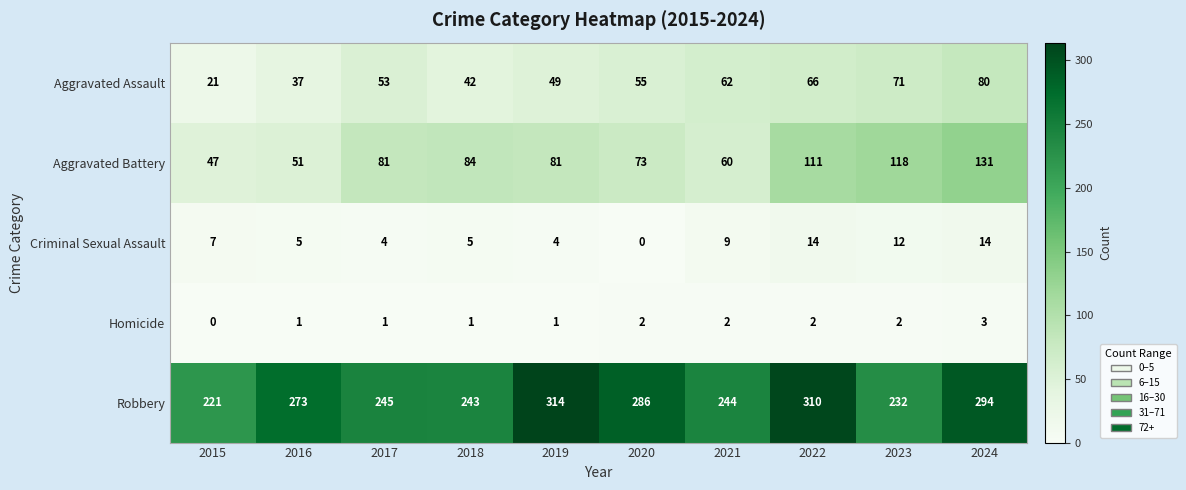

Which series has the largest range (max minus min)?

Robbery